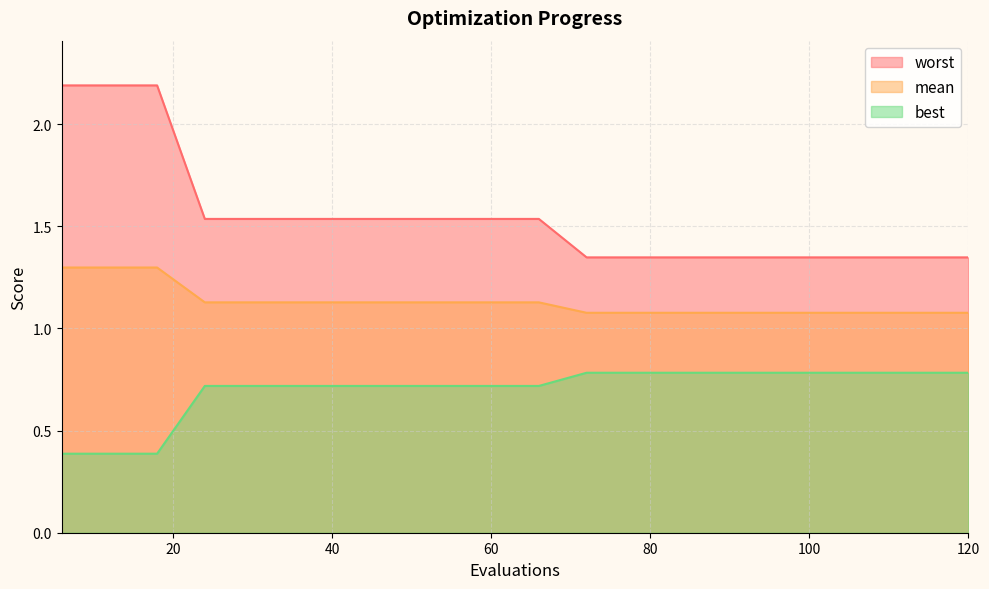

True or false: worst has more than 1 points higher than both neighbors.

False